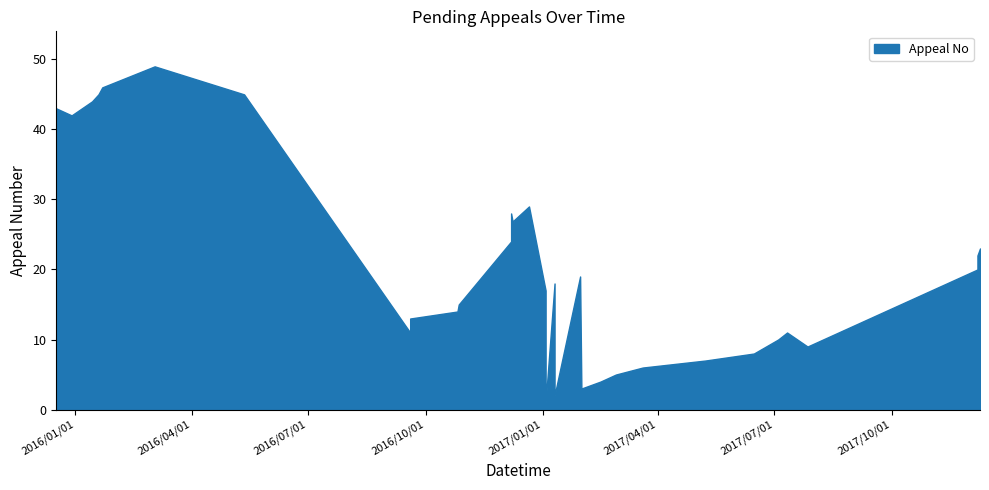

Does the chart display data point markers on the line(s)?

No